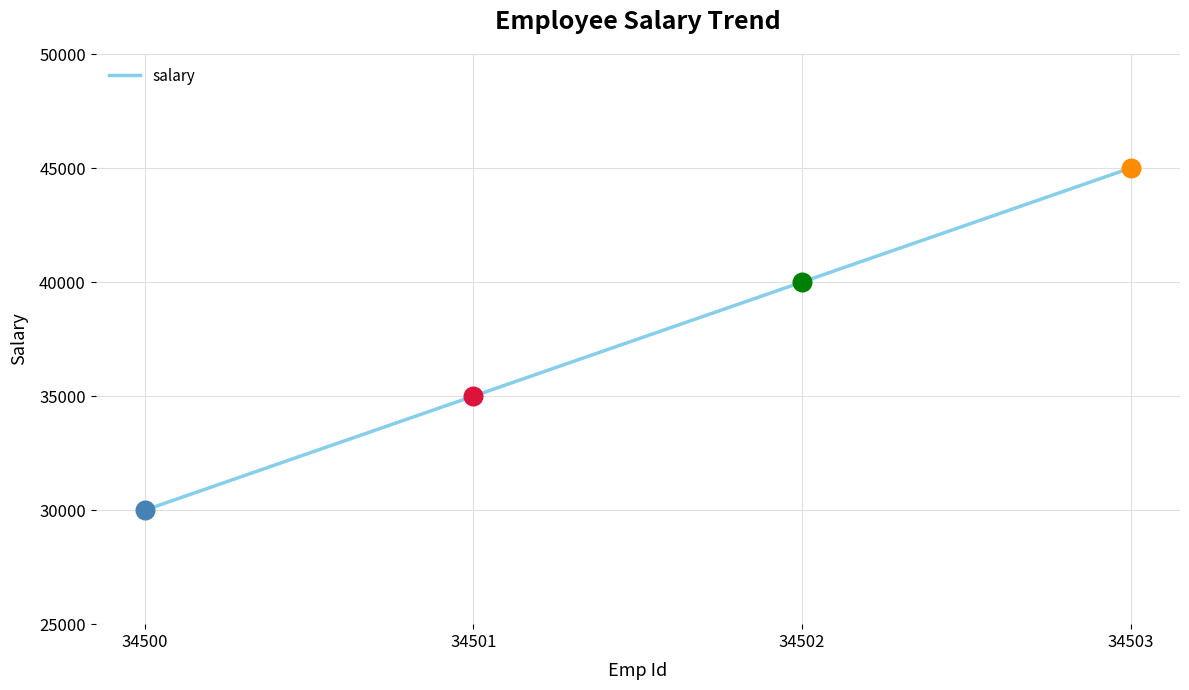

Approximately how many times larger is the value at 34502 compared to 34503?

0.9